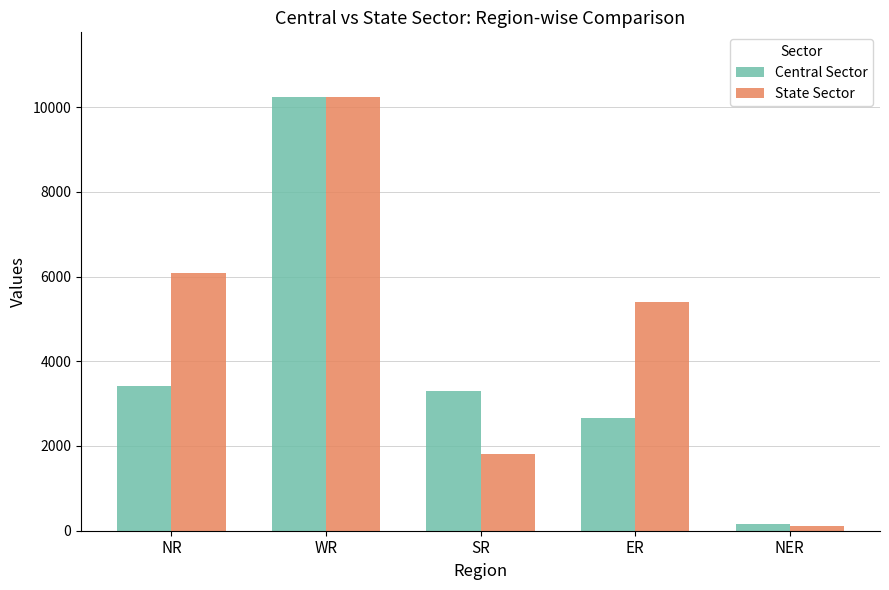

Which series changed the most between WR and SR?

State Sector